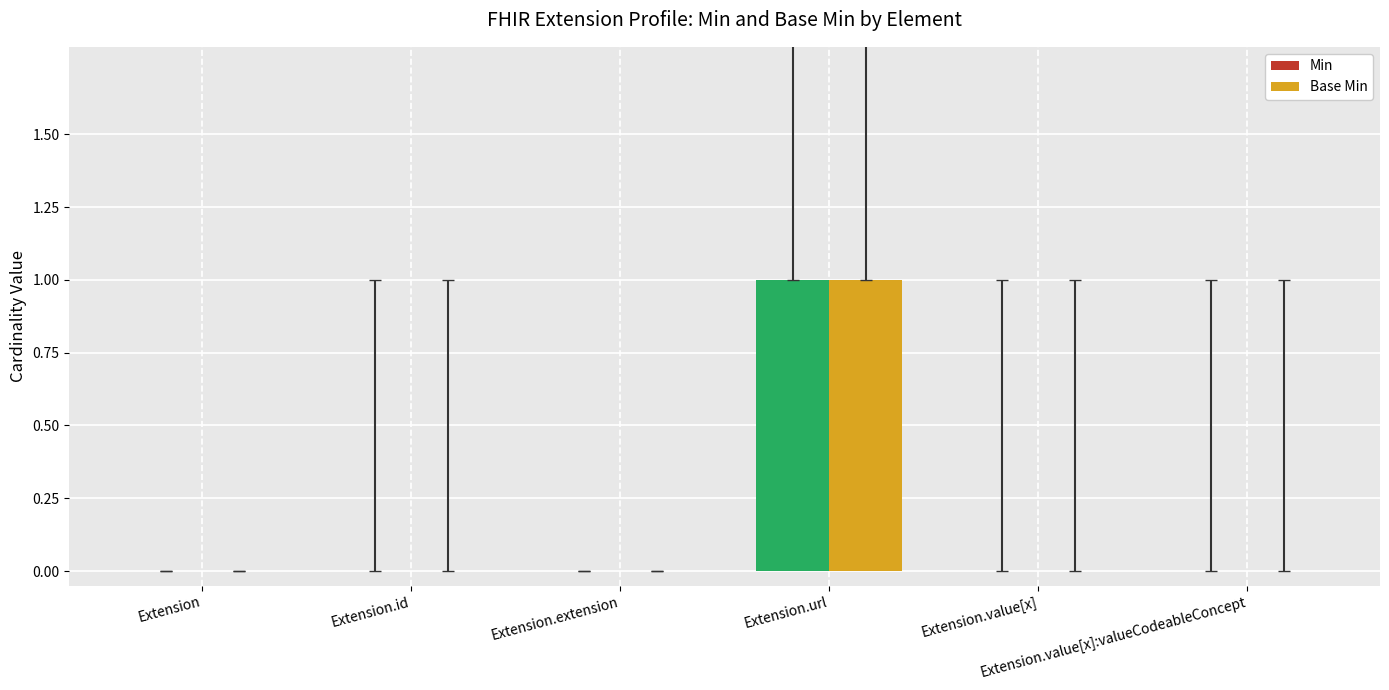

The value of Min at Extension.value[x] is 0. True or false?

True